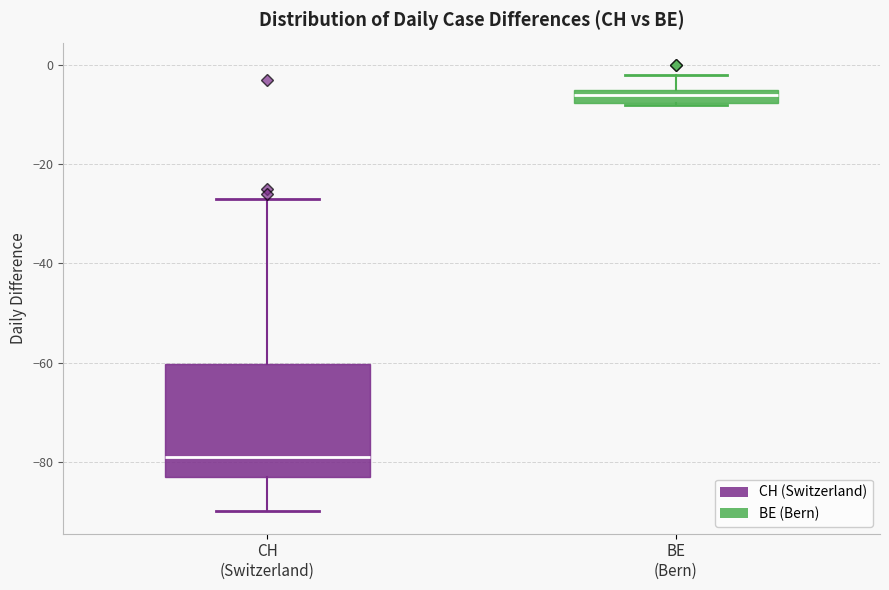

Which box's median line is the highest?

BE (Bern)